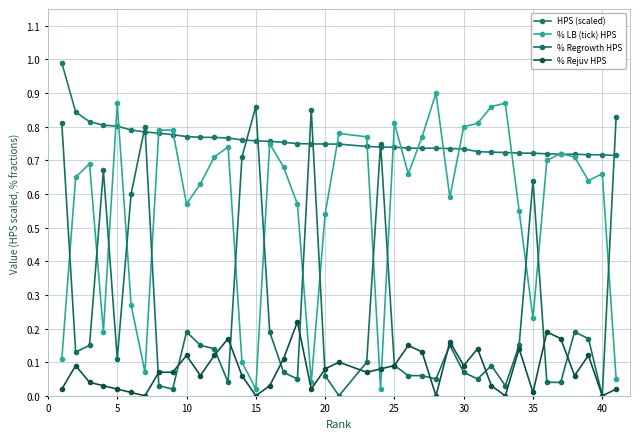

True or false: % Rejuv HPS and % Regrowth HPS intersect in this chart.

True